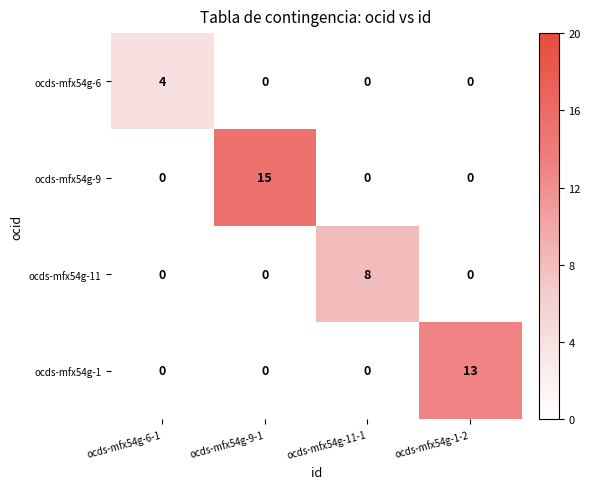

Count the ocds-mfx54g-6 values in the range 0 to 4.

4